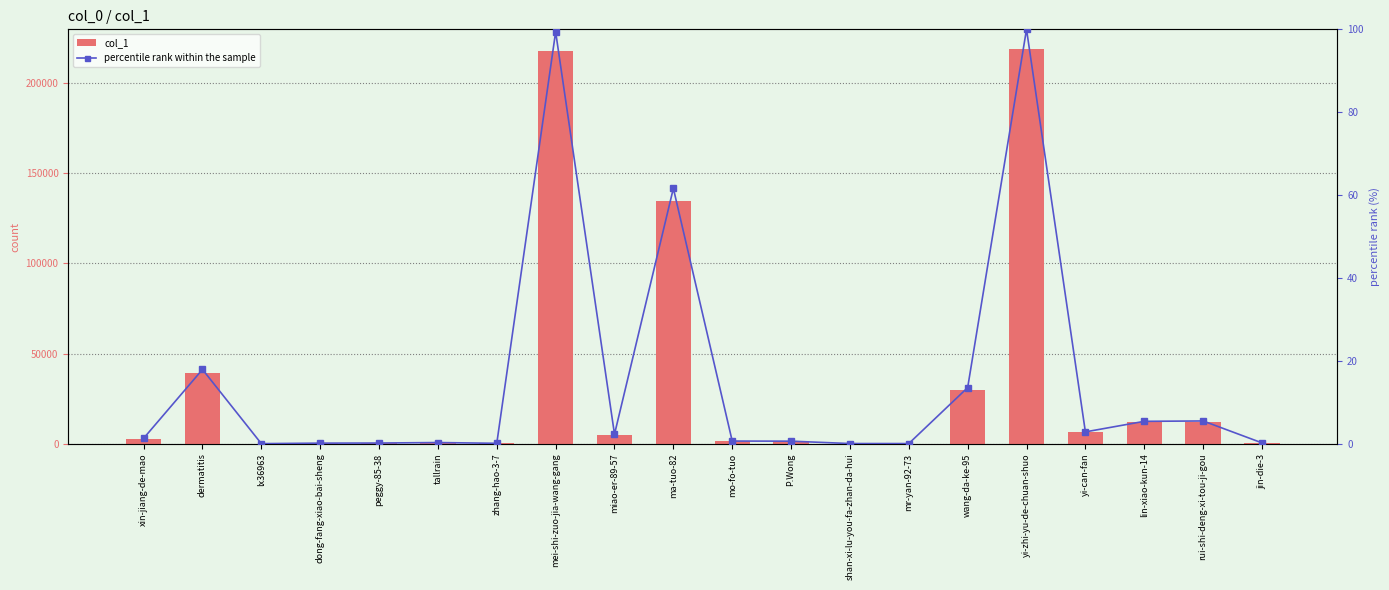

What is the average value of the col_1 series?

34134.3